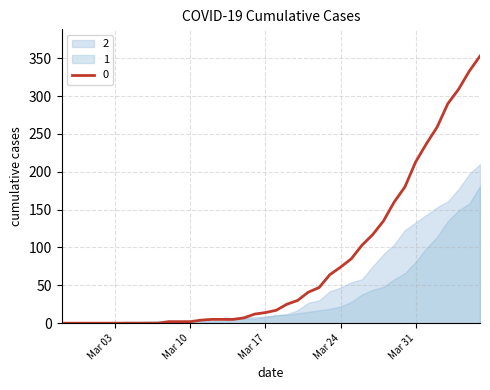

The 2 series shows 47 at 2020-03-24. True or false?

True